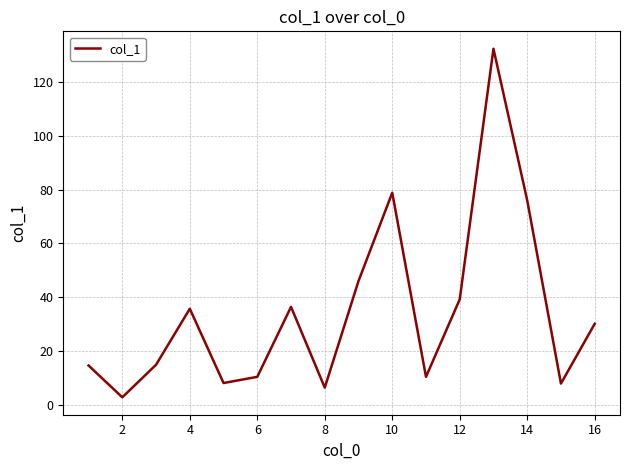

What is the difference between the maximum and minimum values?

129.5